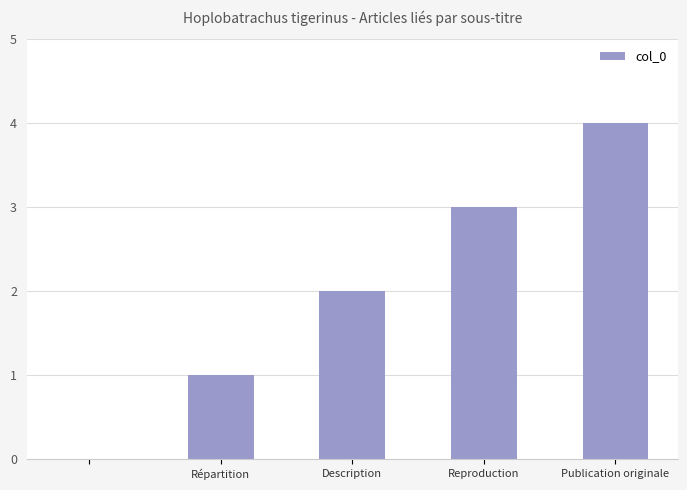

What is the greatest value displayed?

4